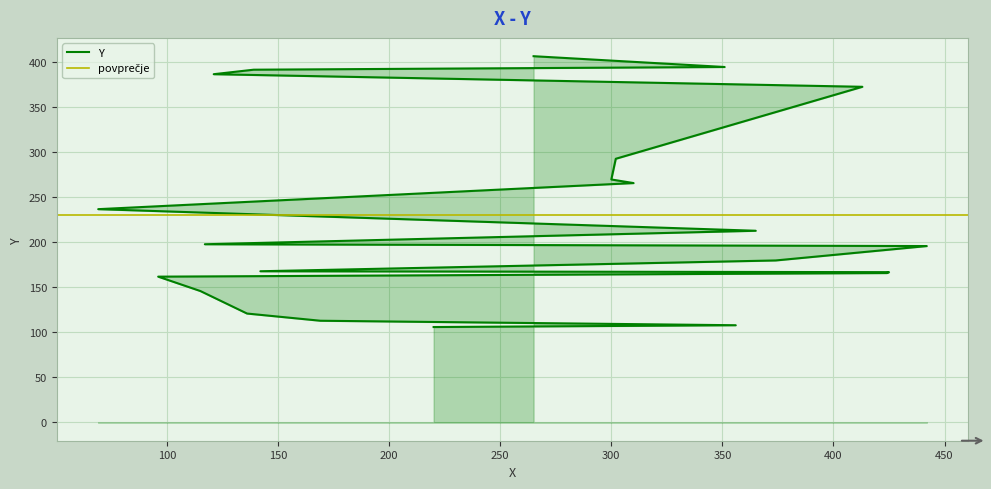

Between 115 and 69, which is larger?

69